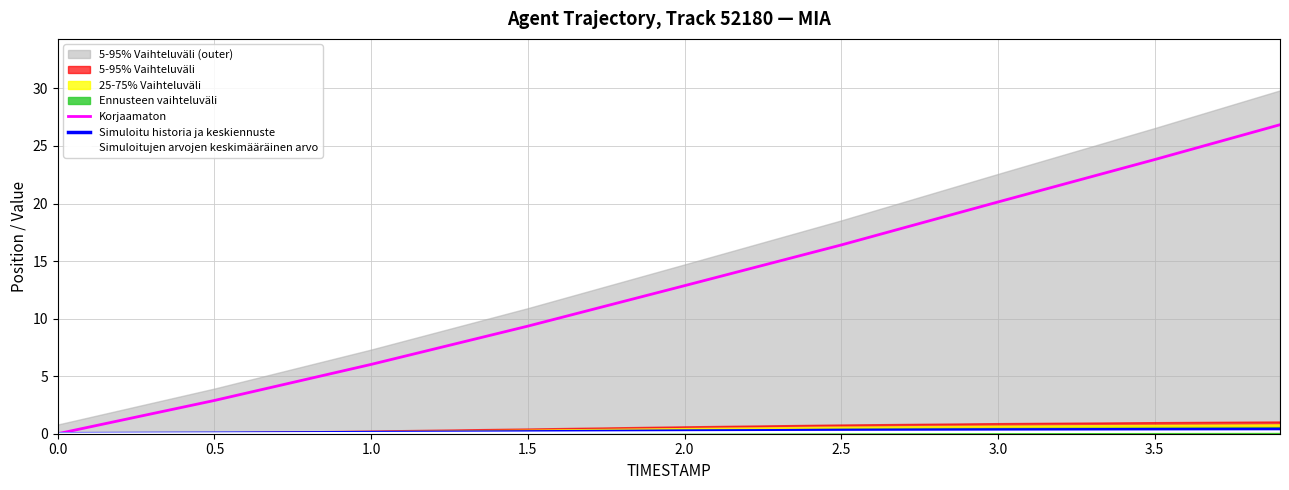

What is the difference between the maximum and minimum values in the Simuloitujen arvojen keskimääräinen arvo series?

0.2